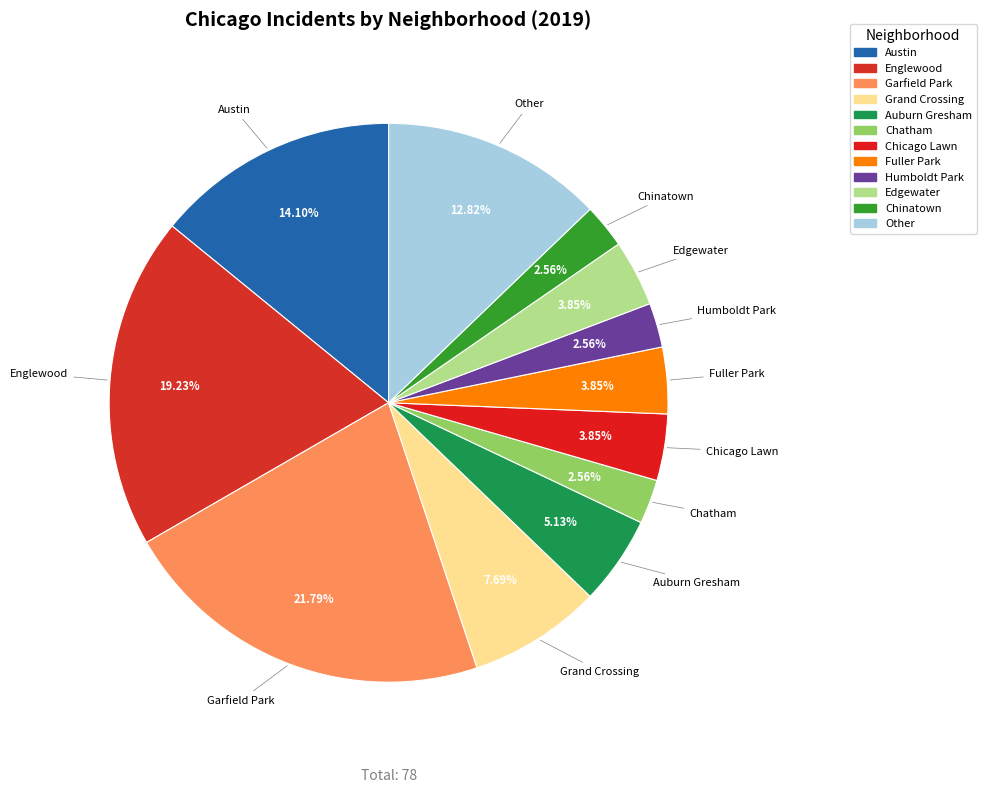

To the nearest percent, what is the average slice percentage?

8%